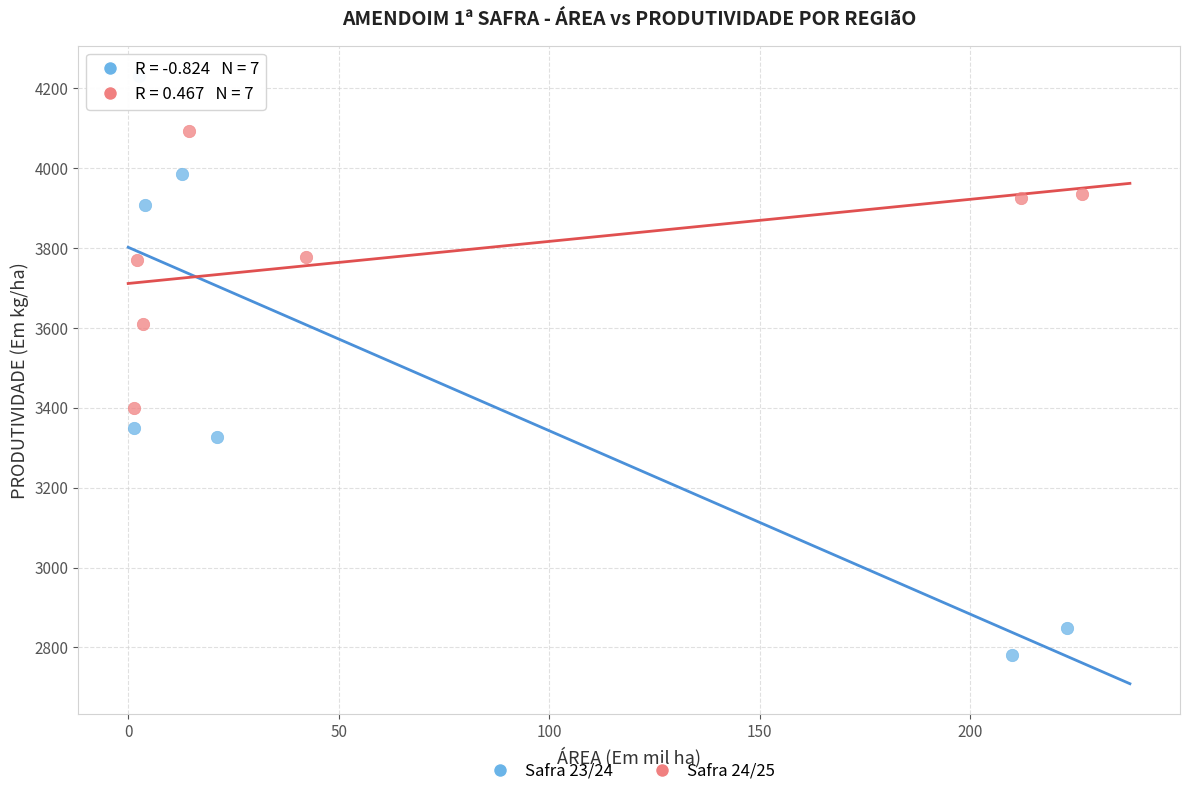

Which series contains the lowest Y value?

Safra 23/24